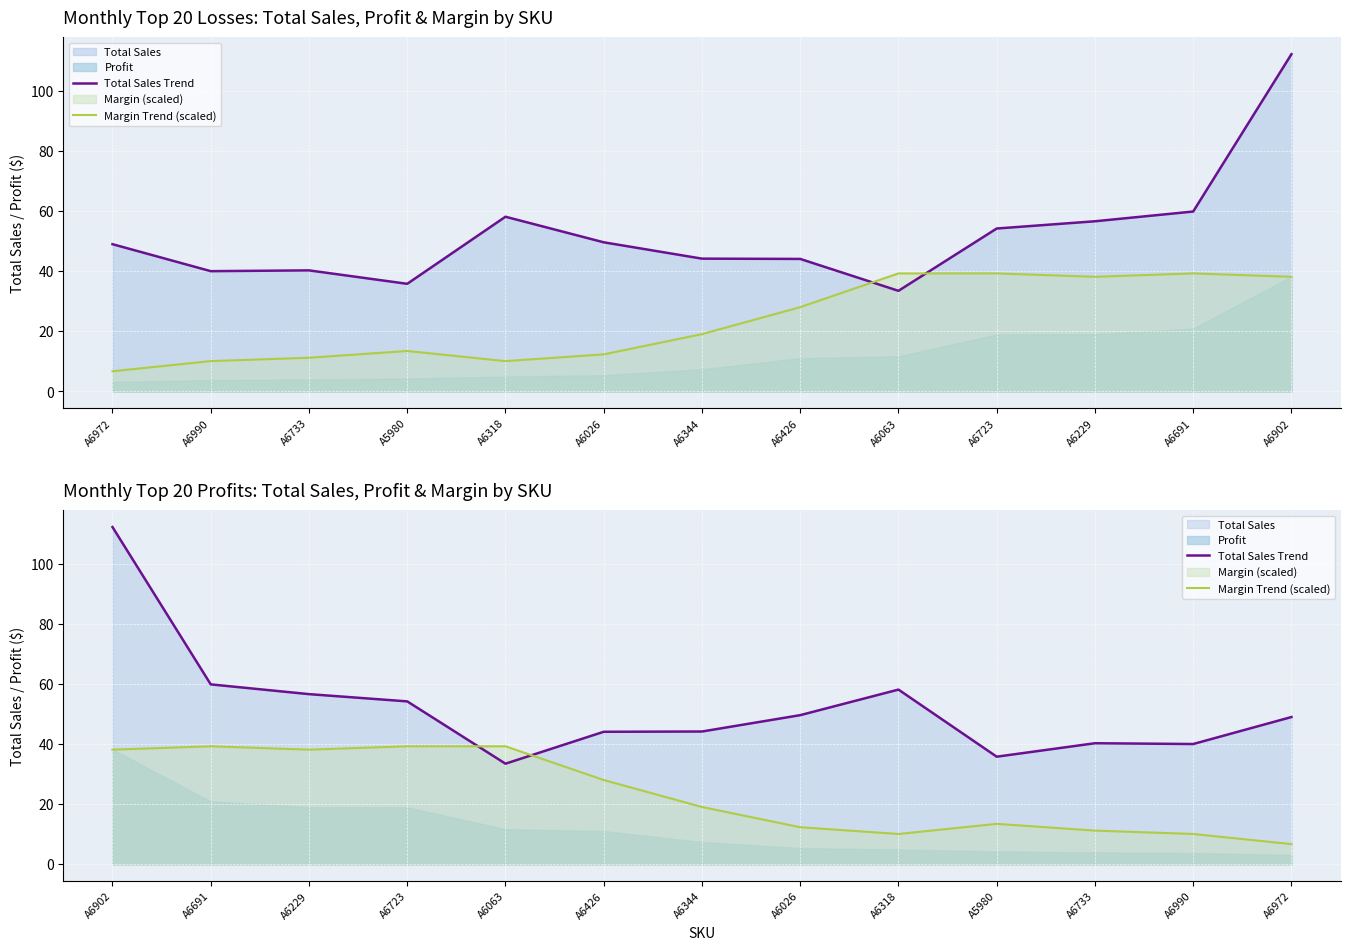

What is the highest value of the Total Sales Trend series?

112.2